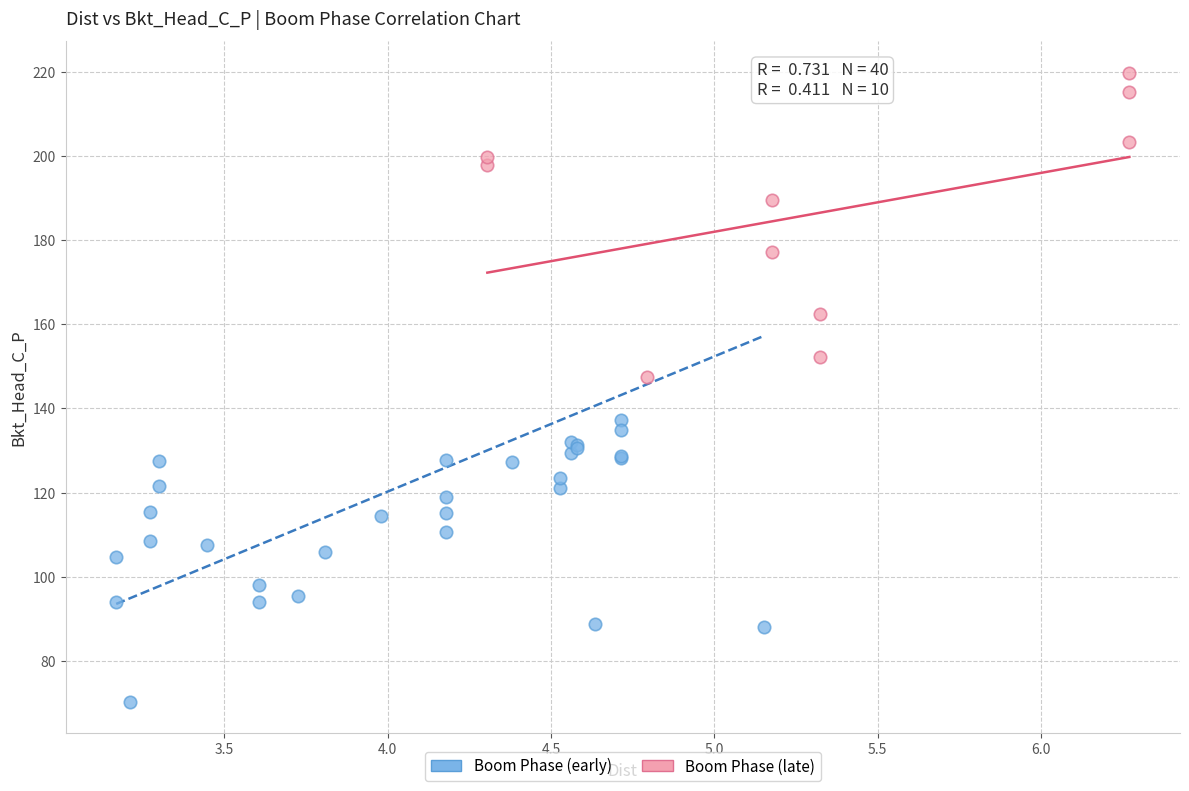

Which series contains the lowest Y value?

Boom Phase (early)